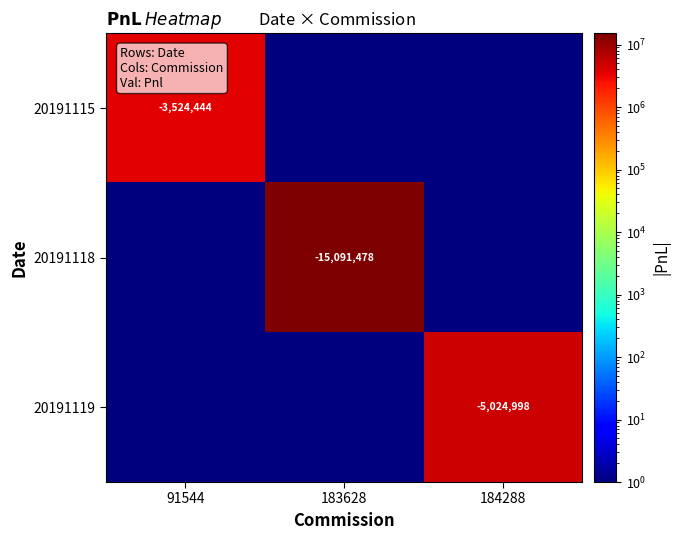

Is it true that 20191115 equals -1665613.5 at 91544?

False